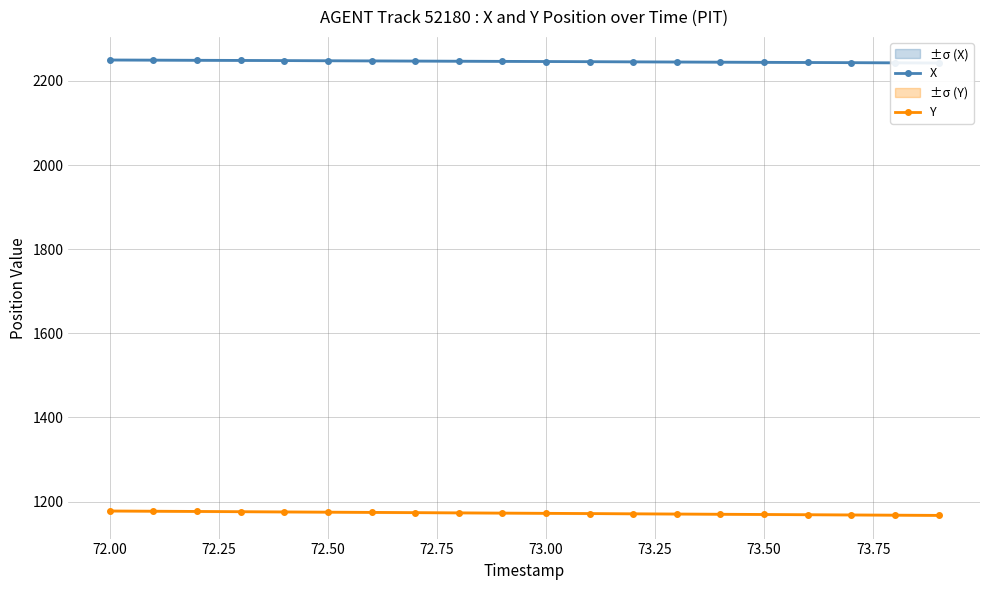

What is the maximum value for Y?

1177.8